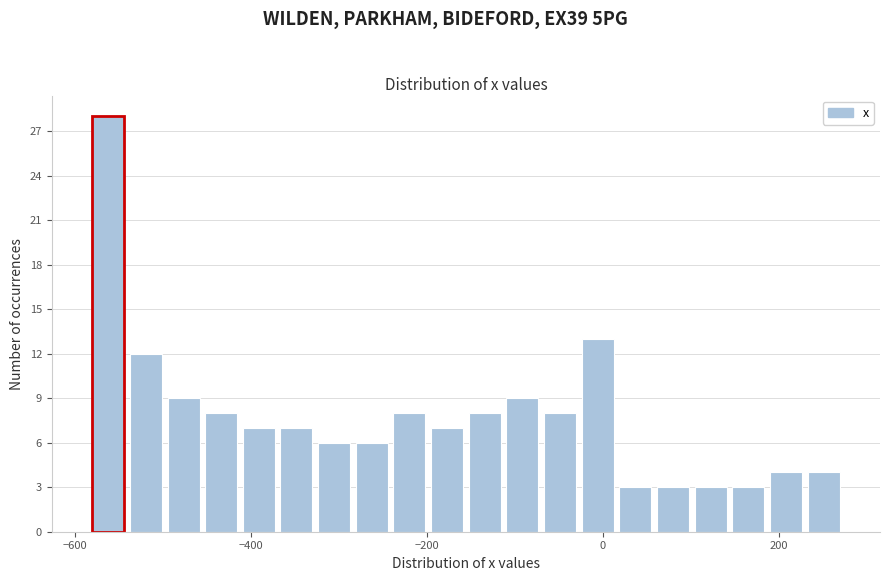

Around what value on the x-axis is the tallest bar? Give the approximate position of its centre, as read against the axis.

-560